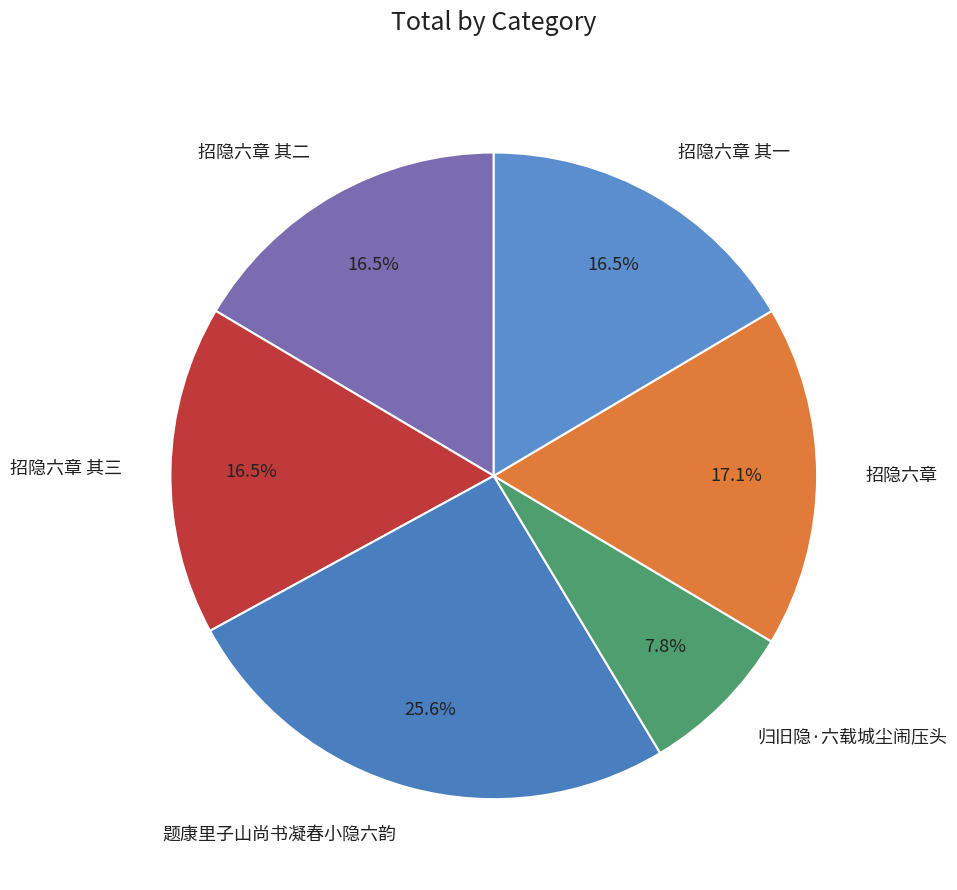

Which category has the smallest portion of the pie?

归旧隐·六载城尘闹压头